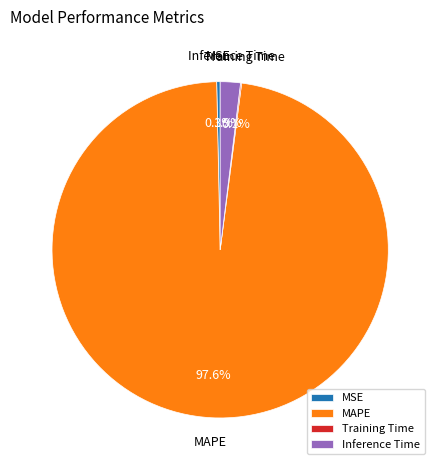

To the nearest percent, what is the combined percentage of Inference Time and MSE?

2%